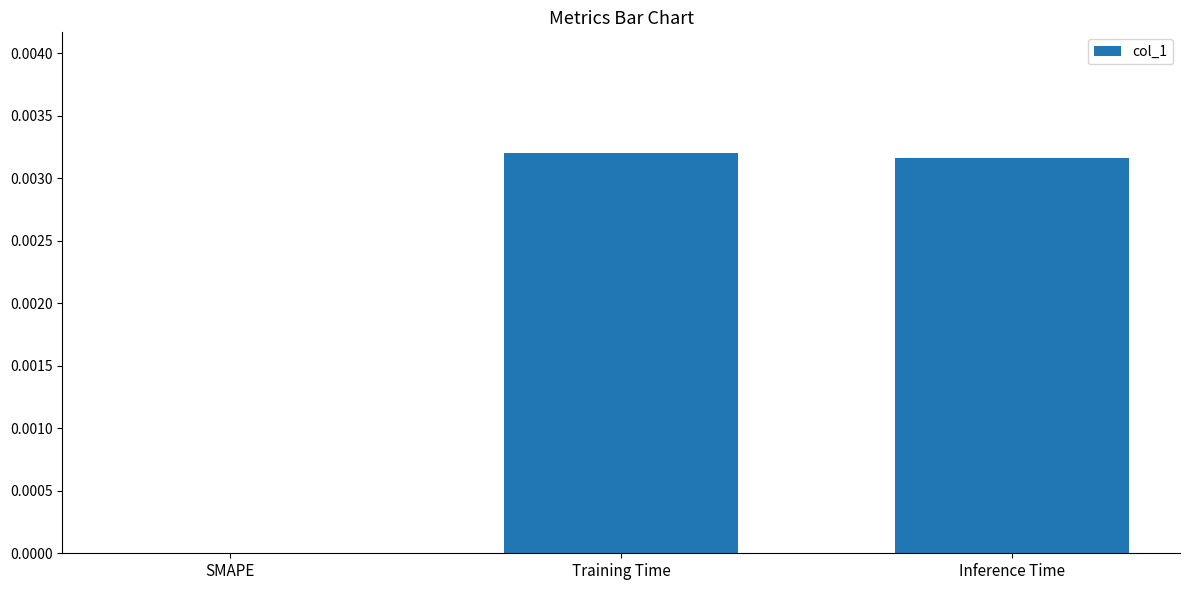

Are the bars grouped side by side (vs. stacked)?

No